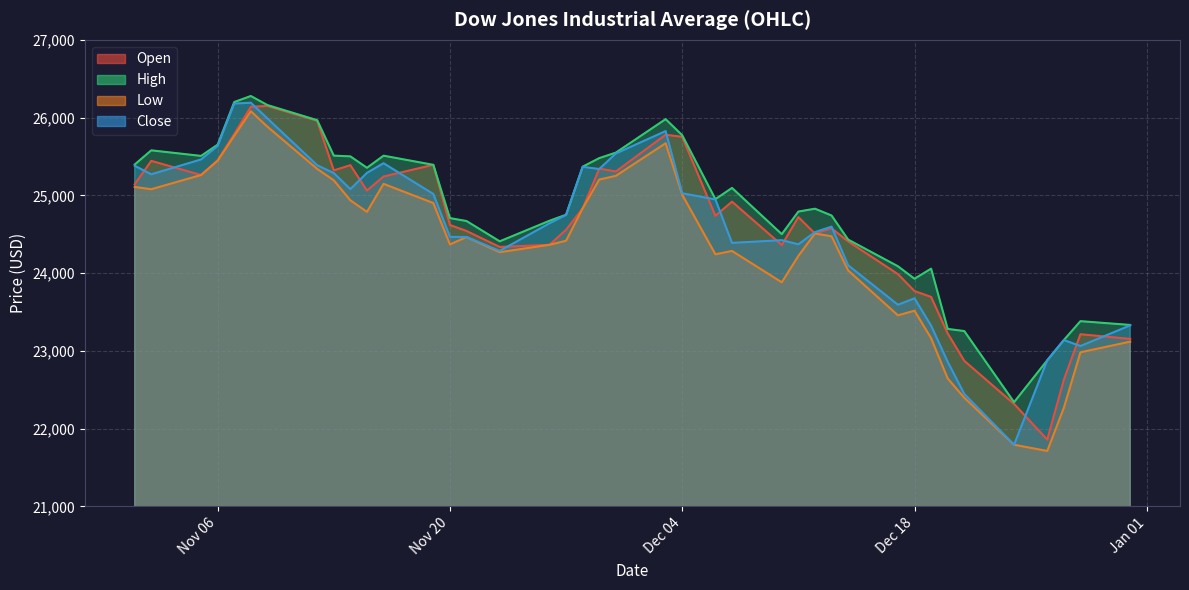

At which label does Open reach its peak?

2018-11-09